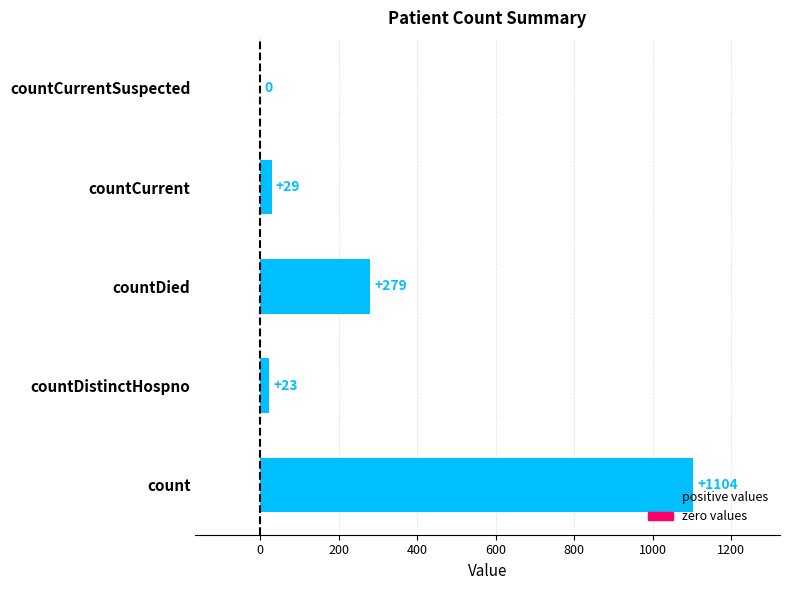

The value at countDied is 423. True or false?

False